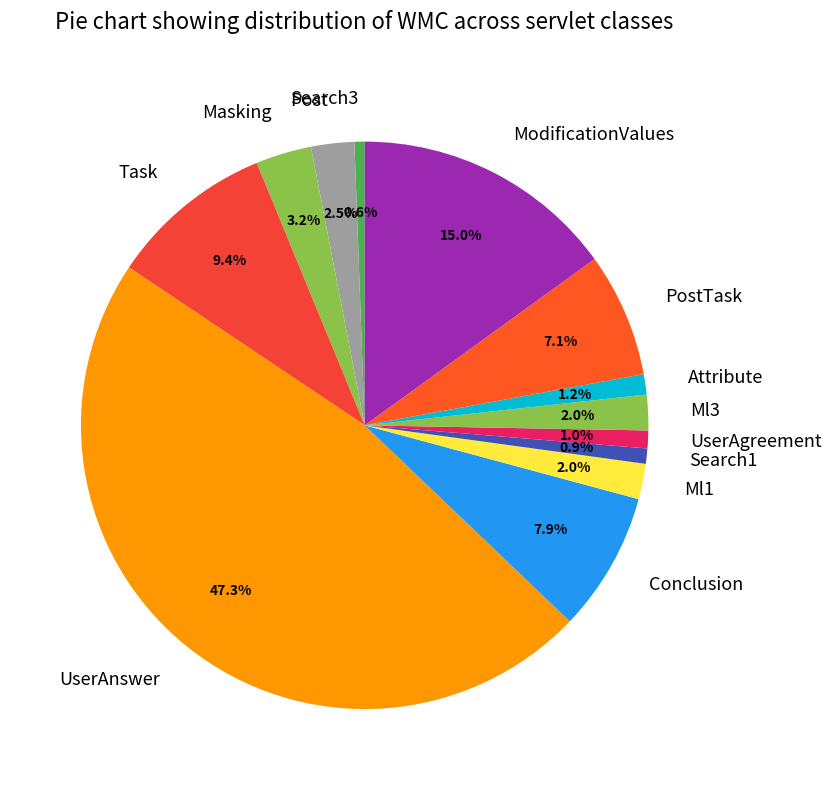

Count the number of slices in the pie.

13